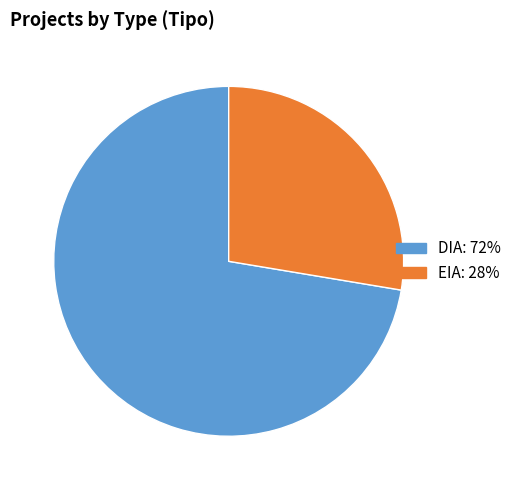

Which category has the smallest portion of the pie?

EIA